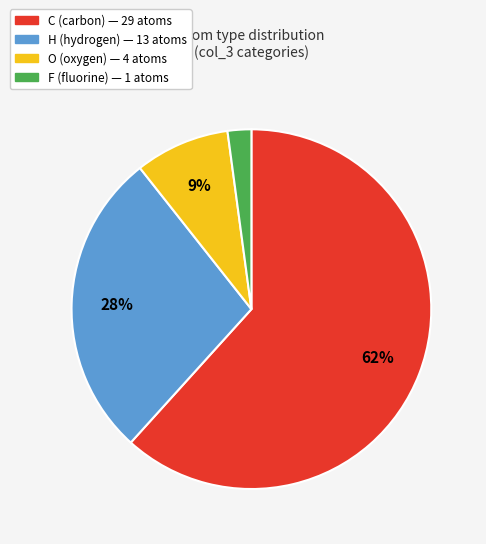

Do H and C together represent more than half of the pie?

Yes